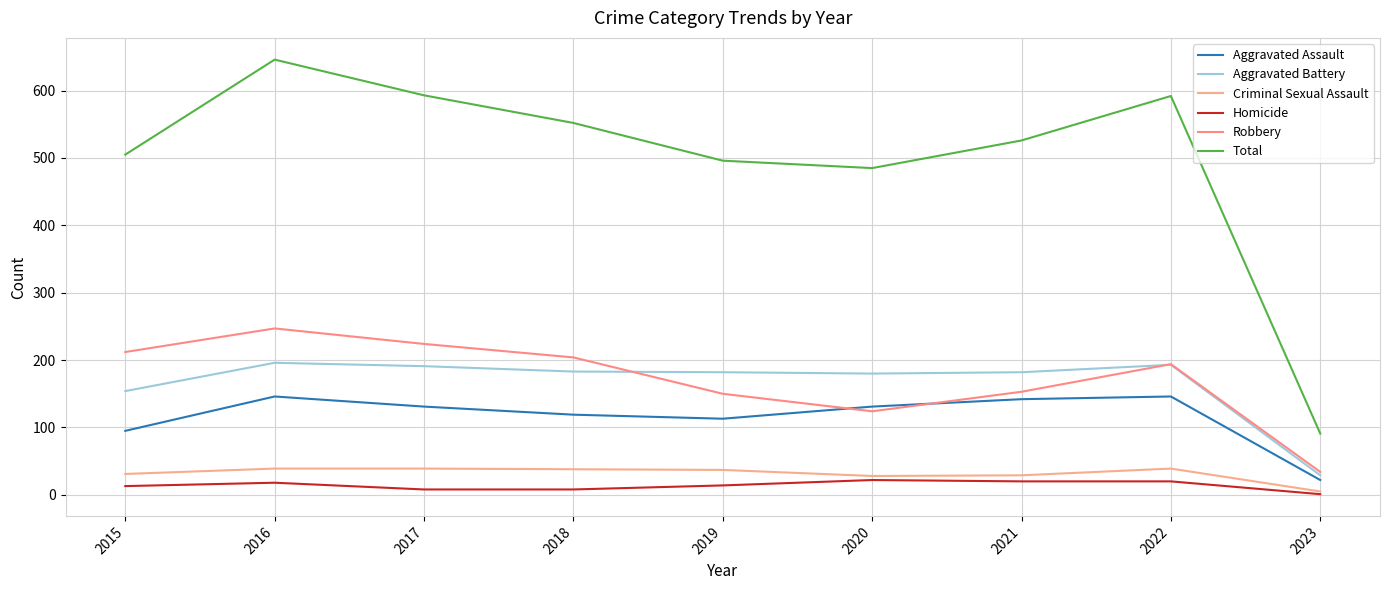

At 2016, list the series in order from largest to smallest.

Total, Robbery, Aggravated Battery, Aggravated Assault, Criminal Sexual Assault, Homicide